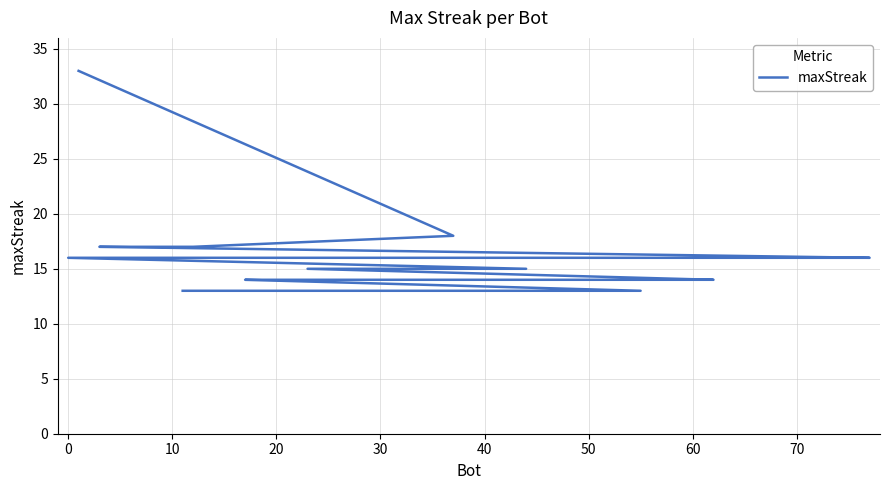

What is the value of the 12th point from the left?

14